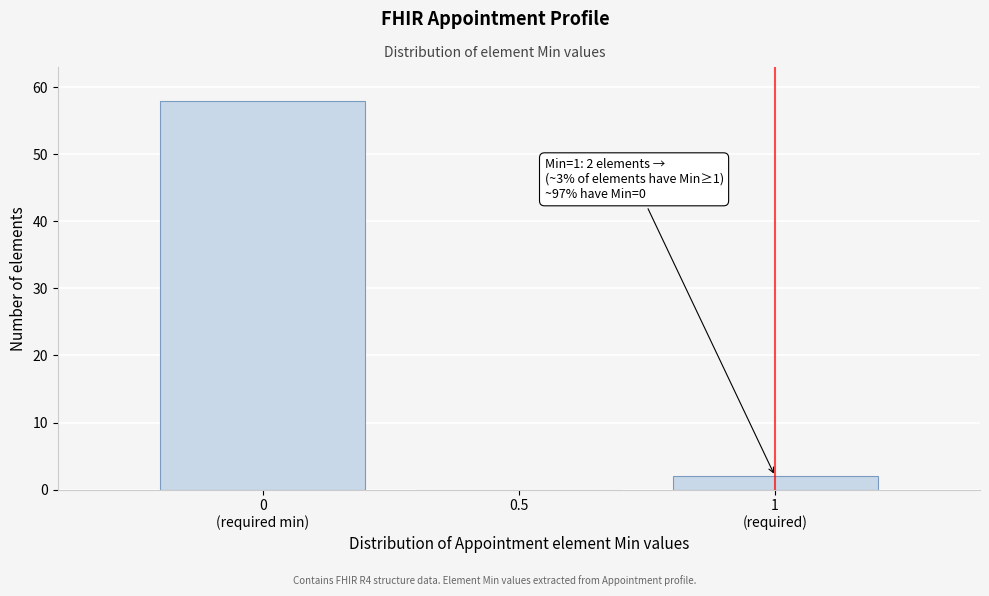

The value at 0.5 is 0. True or false?

True